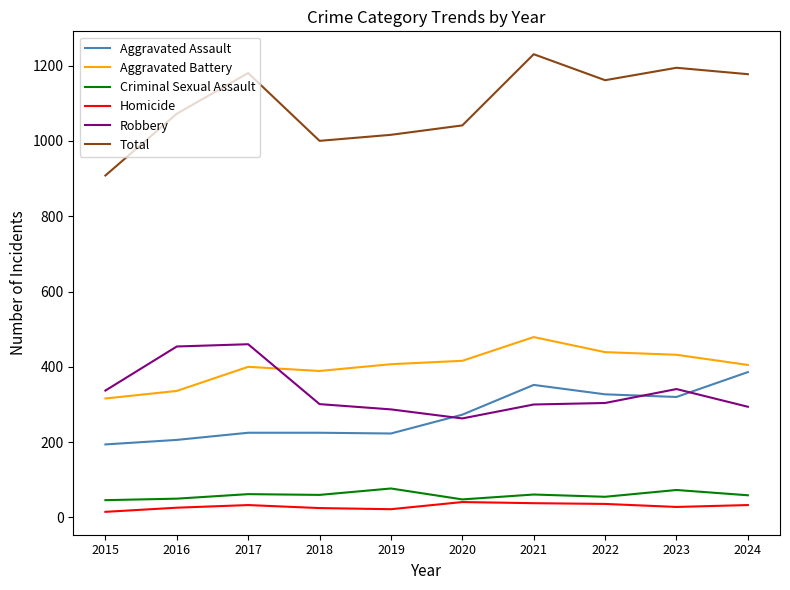

Which category has the highest value across all series?

2021